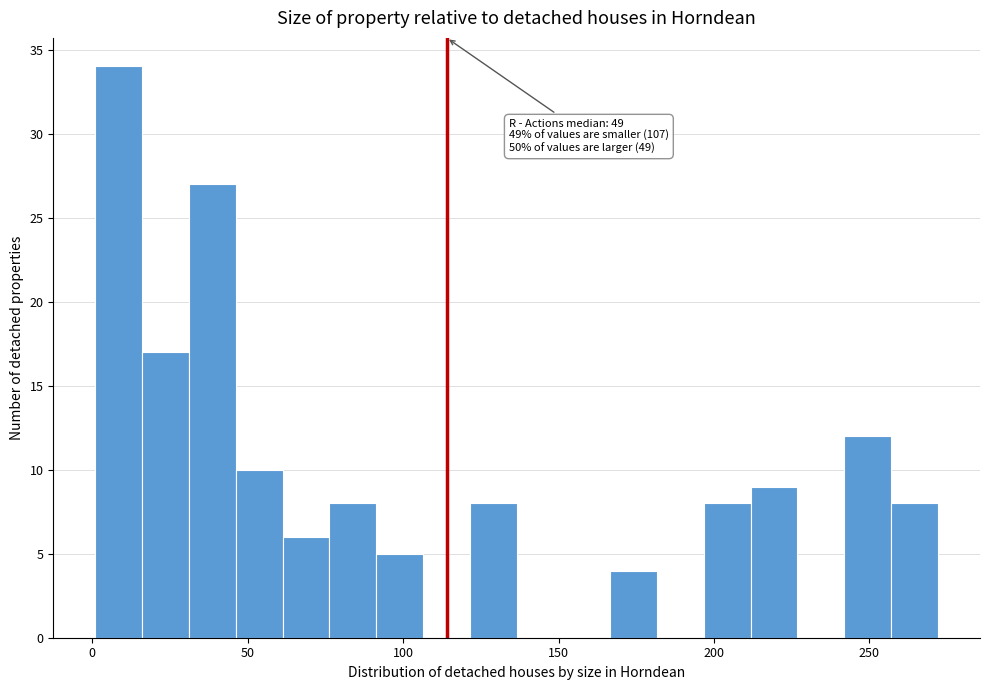

Around what value on the x-axis is the tallest bar? Give the approximate position of its centre, as read against the axis.

10